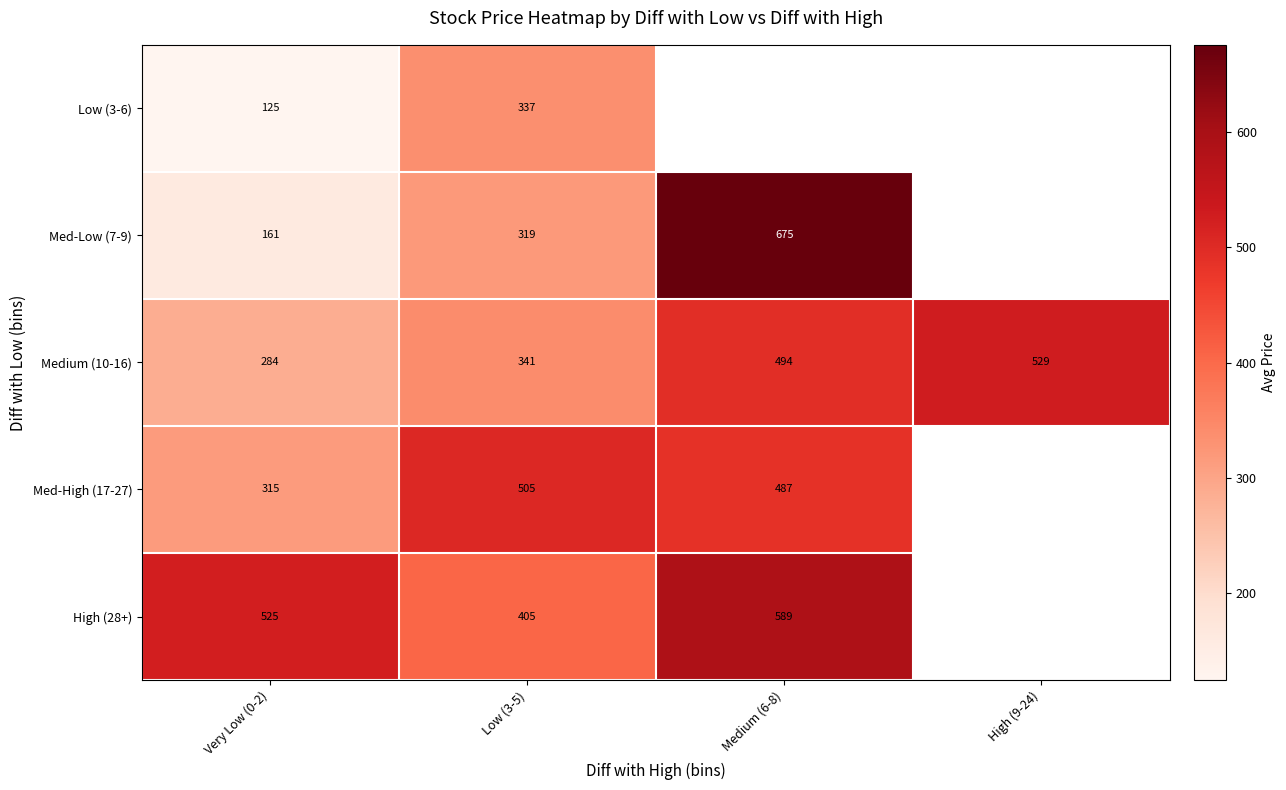

What is the sum of all Medium (10-16) values?

1648.0